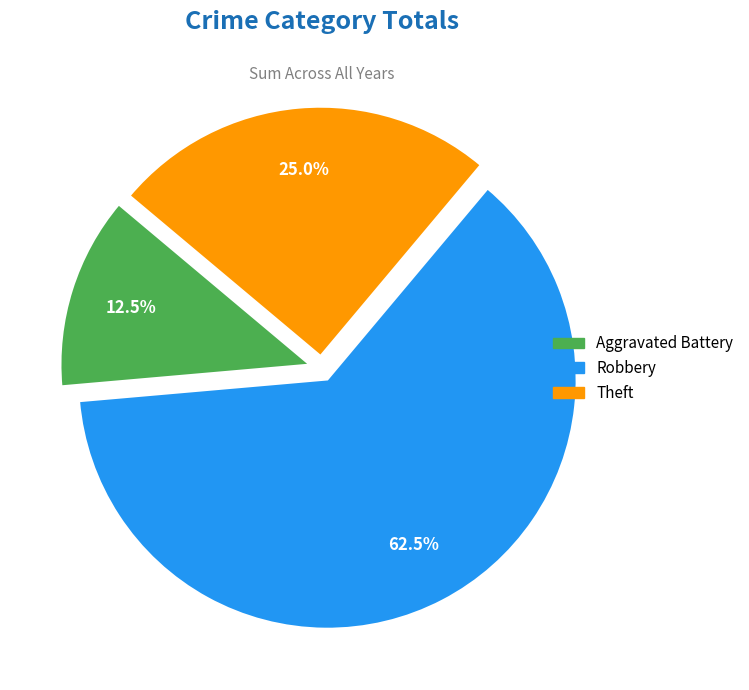

Does Theft account for over 50% of the chart?

No